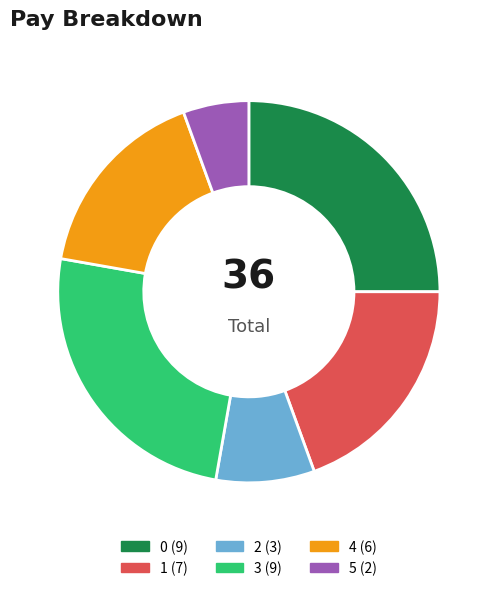

Is the sum of 2 and 4 greater than half?

No